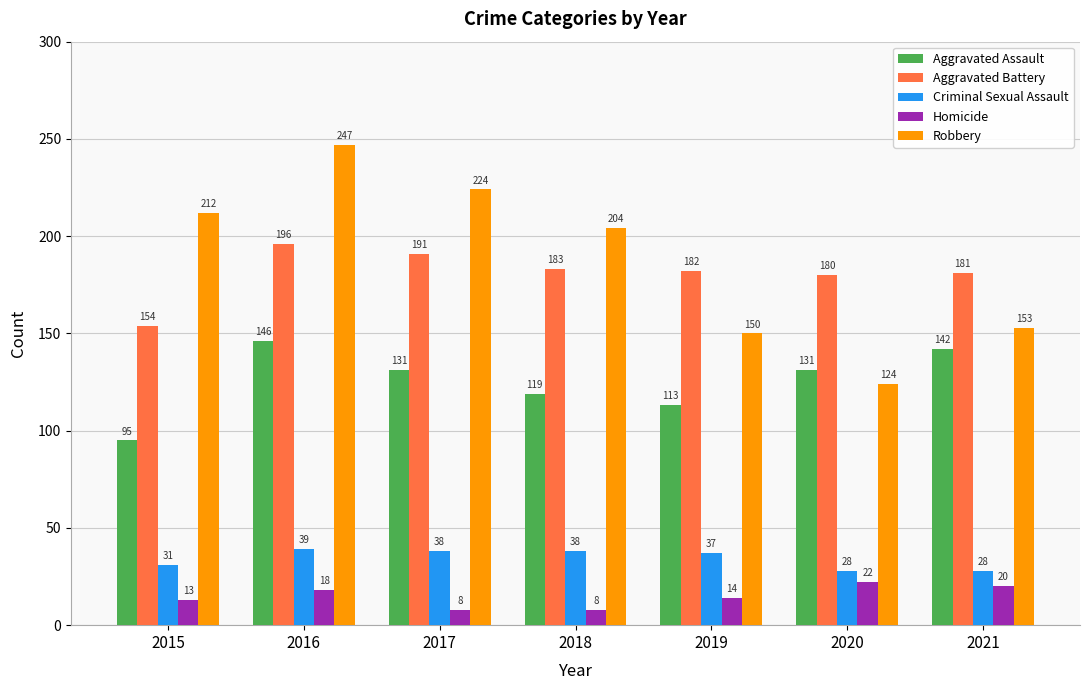

What is the smallest value displayed?

8